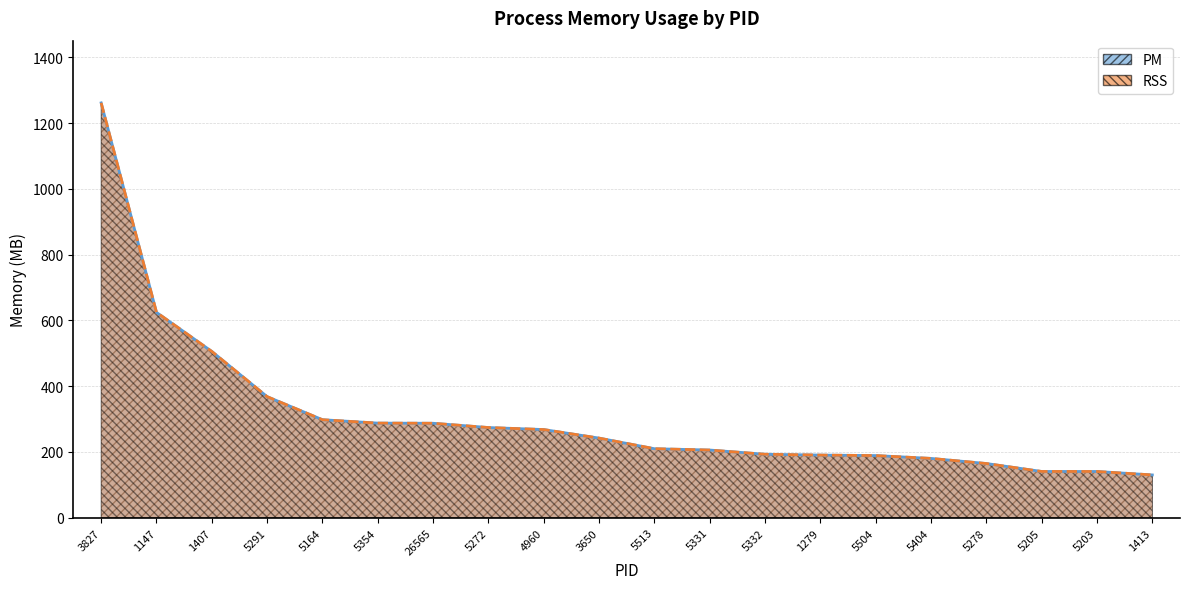

At how many categories does at least one series exceed 989?

1